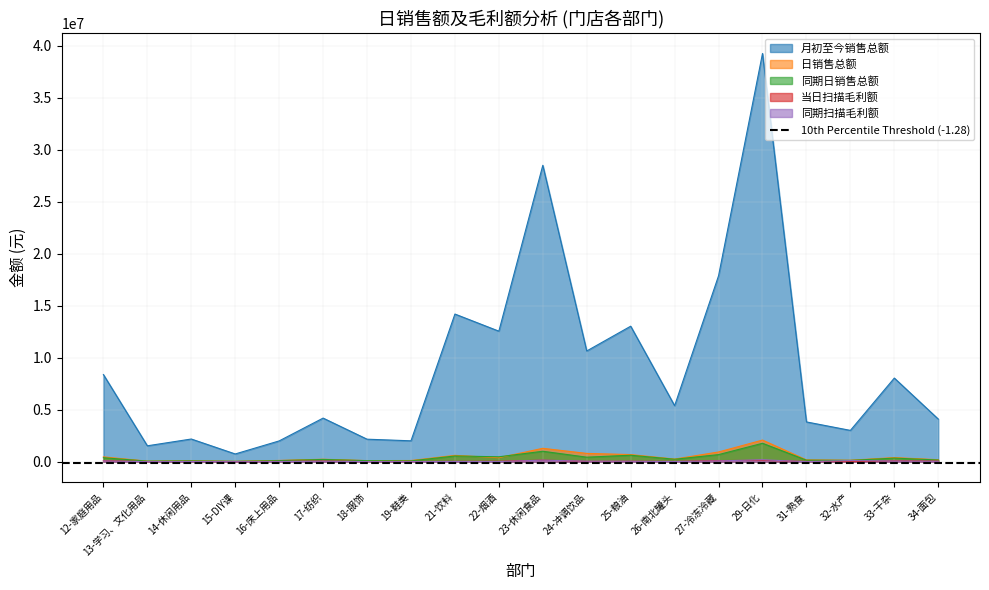

What is the sum of all 同期日销售总额 values?

7809720.0